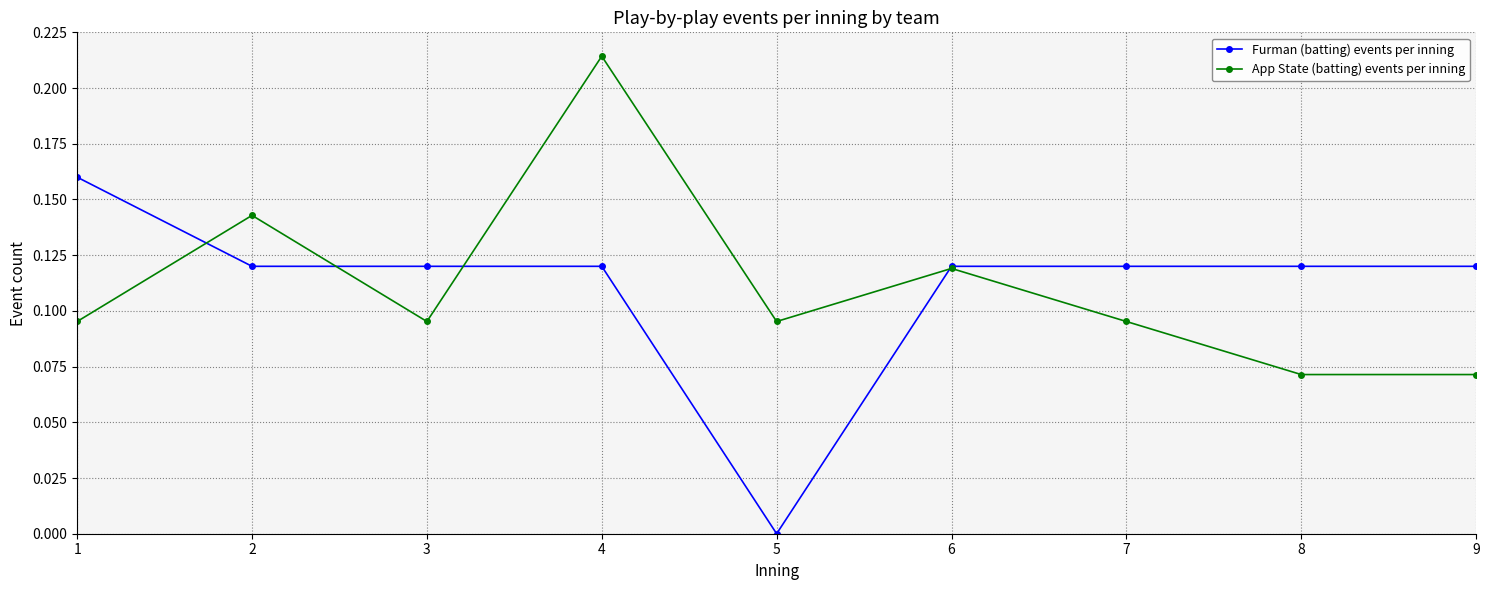

Is it true that Furman (batting) events per inning equals 0.3 at 1?

False